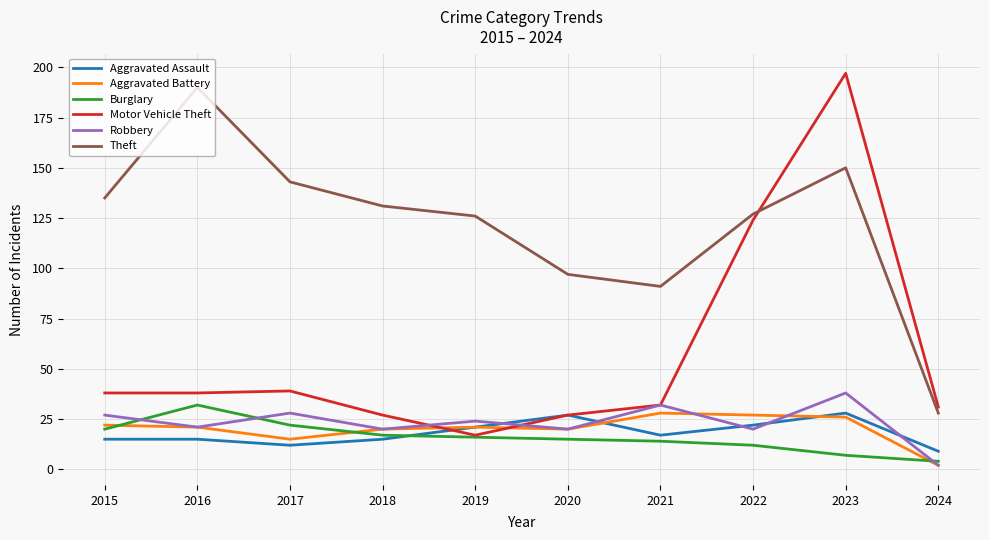

The value of Aggravated Assault at 2023 is 28. True or false?

True